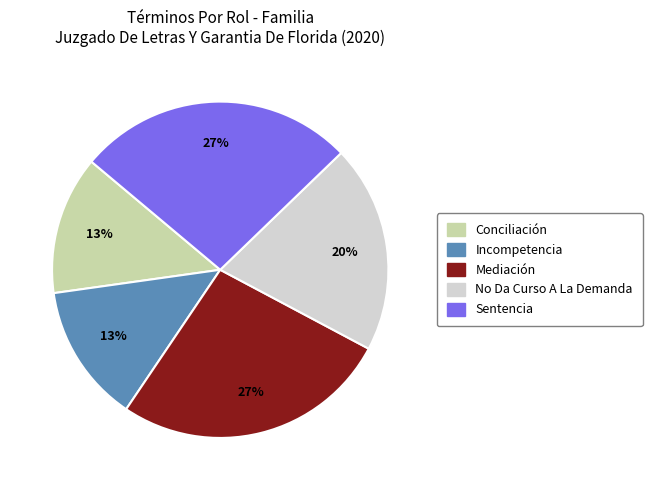

True or false: Conciliación accounts for 13% of the total.

True